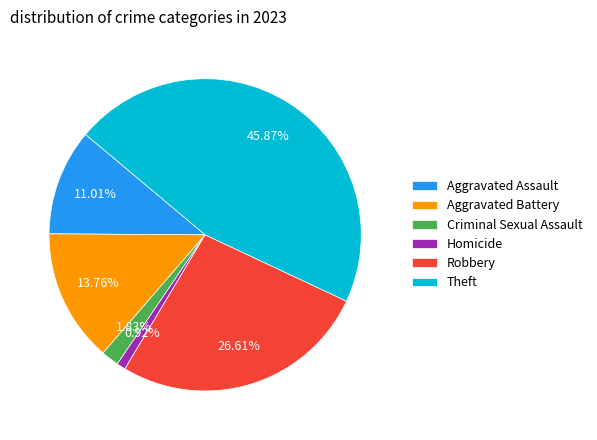

Which slice is the smallest?

Homicide